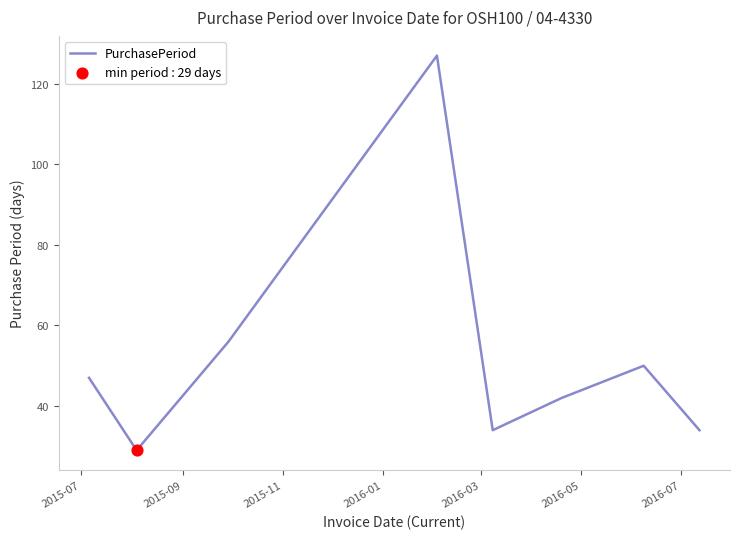

How many interior local peaks (higher than both neighbors) does the data have?

2